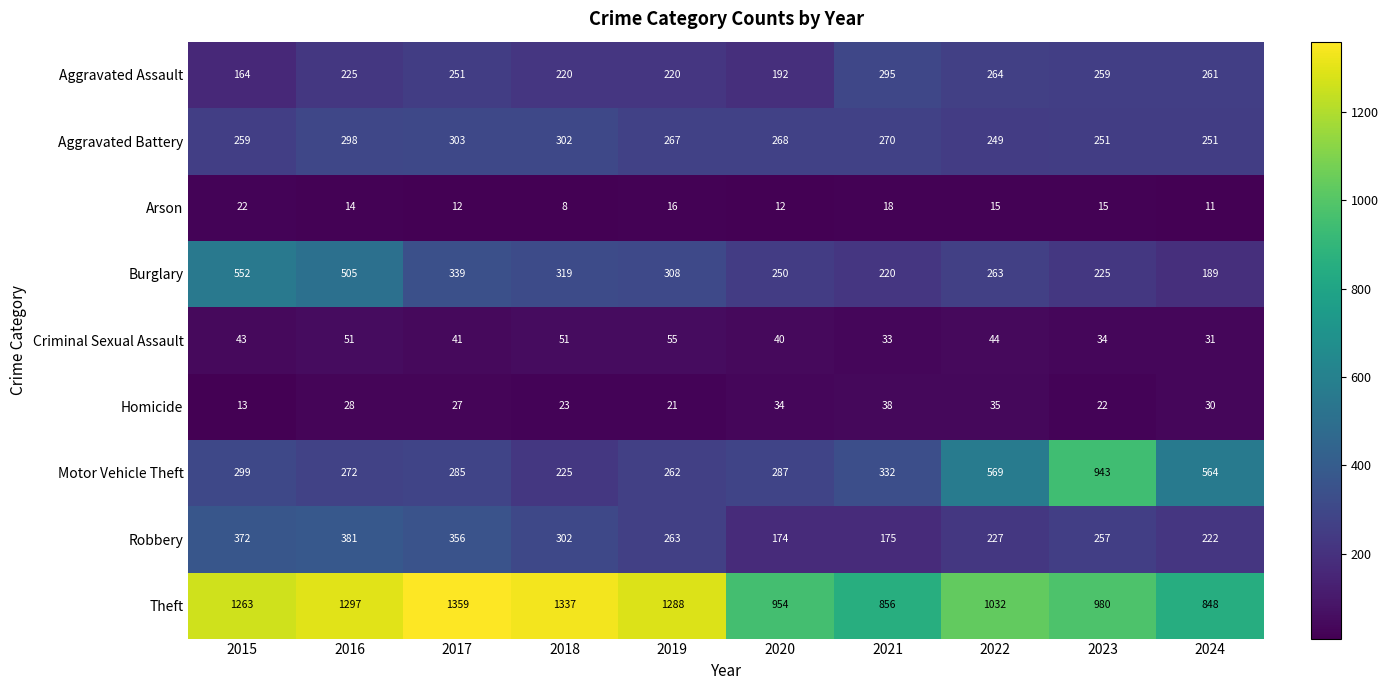

Which category has the highest value across all series?

2017